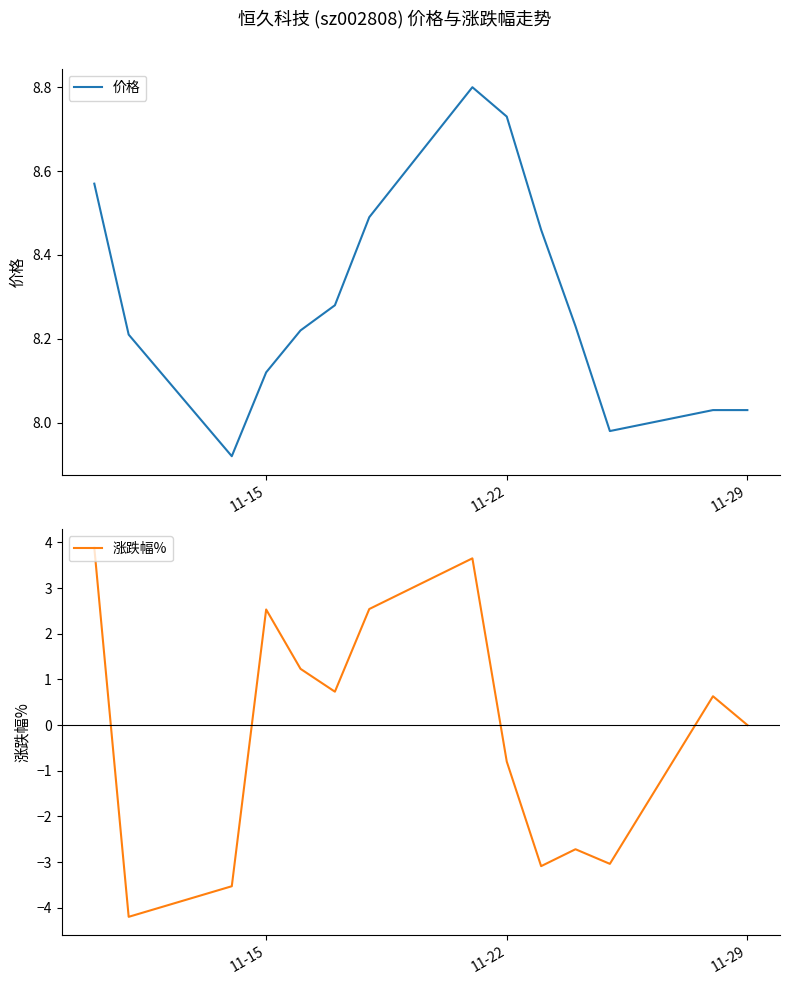

List the series in order of their peak value, highest first.

价格, 涨跌幅%